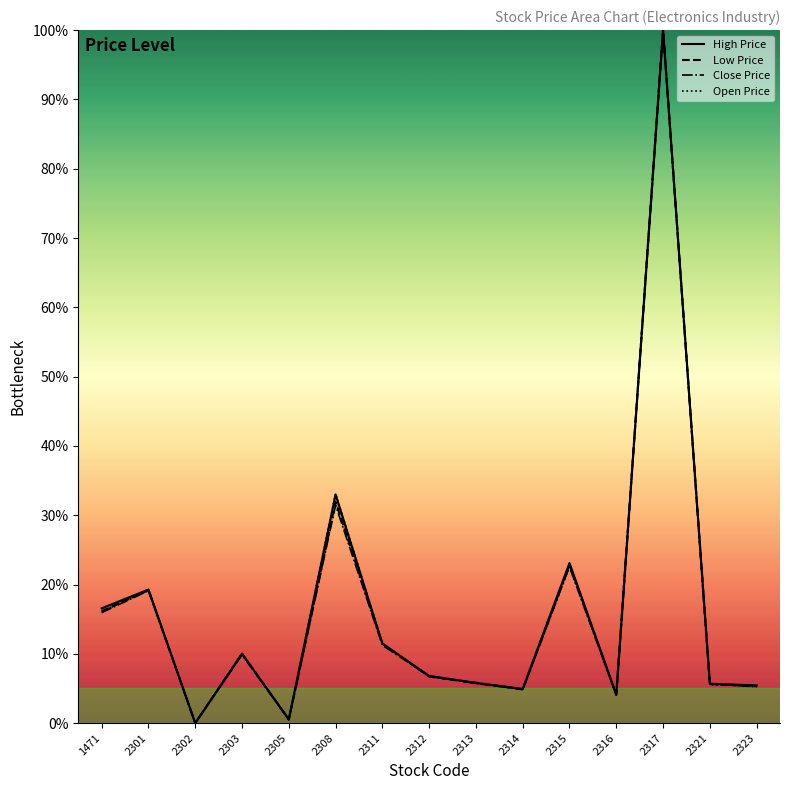

Rank the series by their average value, from lowest to highest.

Close Price, Low Price, Open Price, High Price